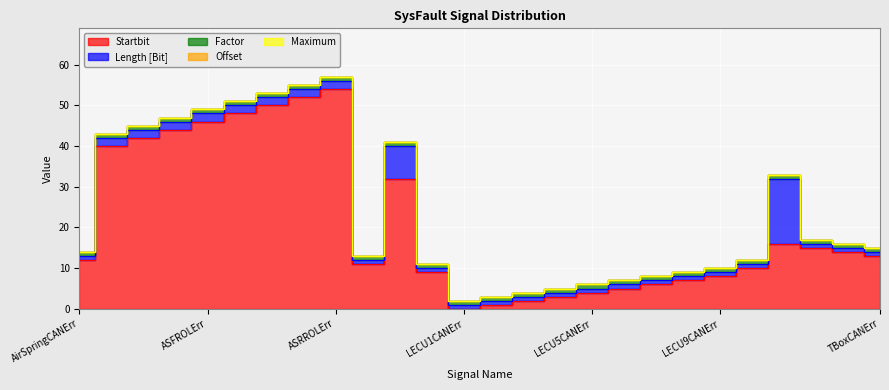

Between ASFLOHErr and LECU6CANErr, which series saw the biggest shift?

Startbit